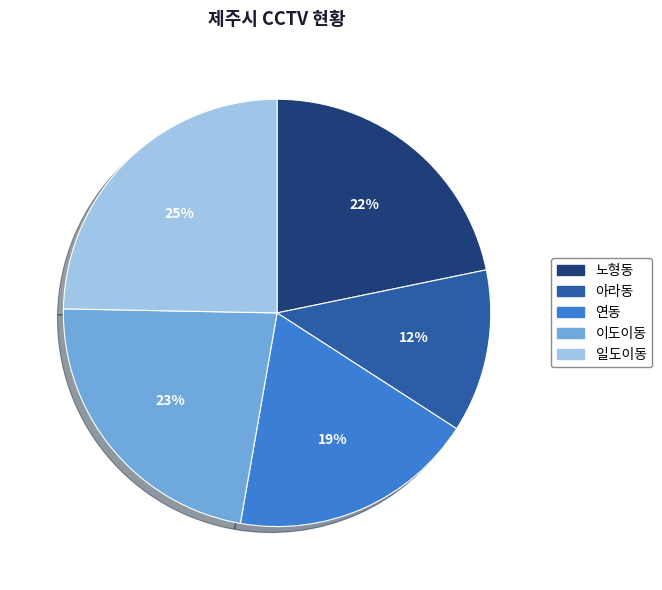

Which has a higher value, 아라동 or 이도이동?

이도이동